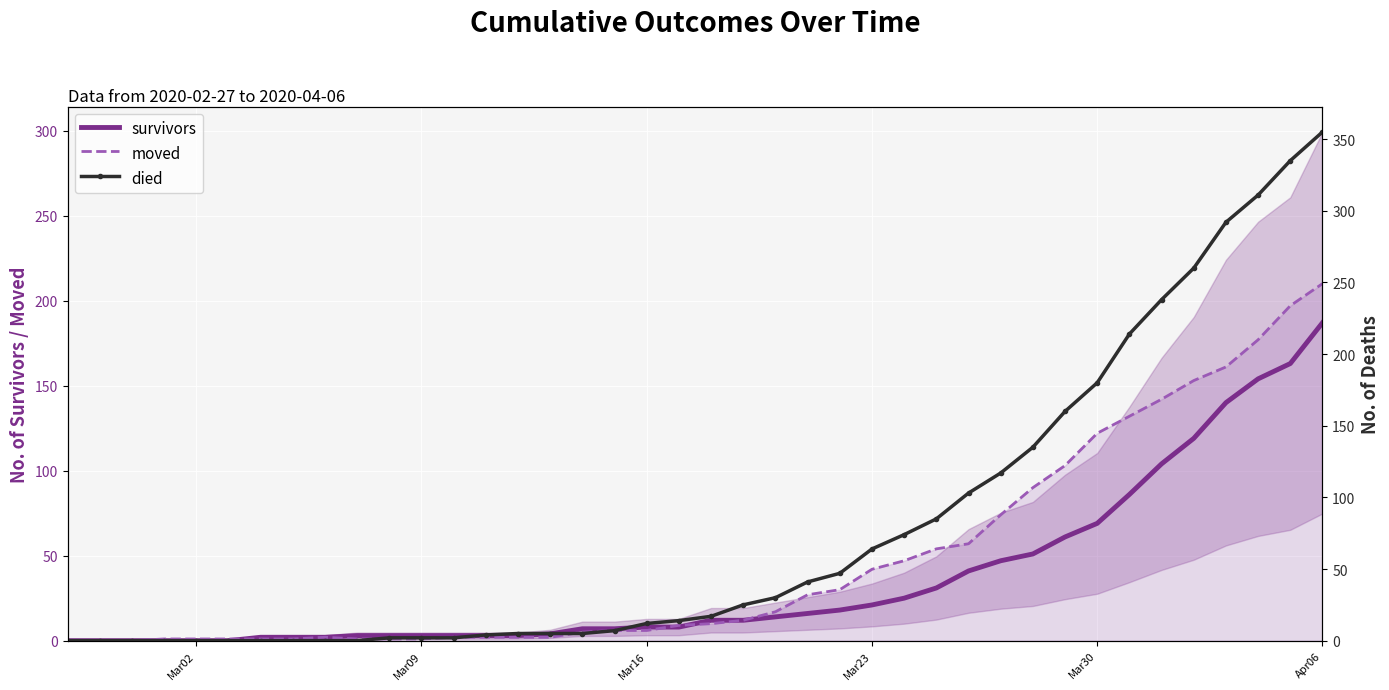

What is the average value of the survivors series?

36